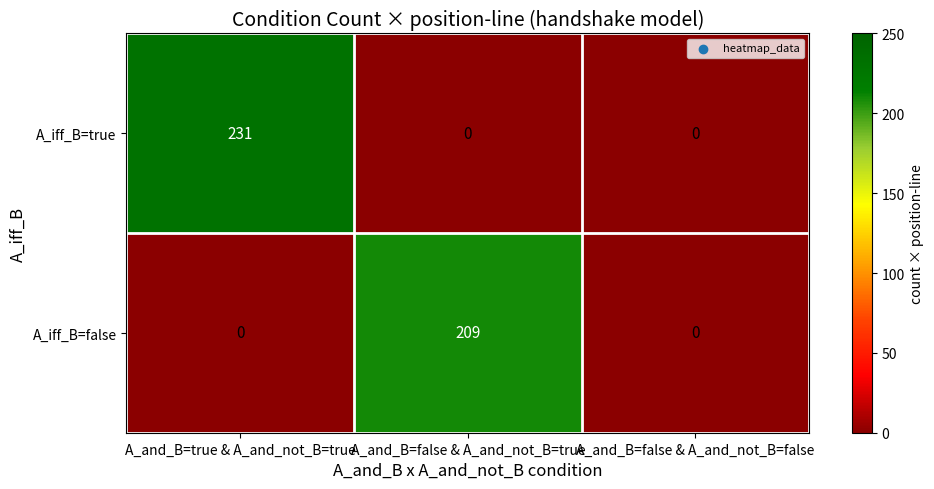

What is the total value across all series at A_and_B=true & A_and_not_B=true?

231